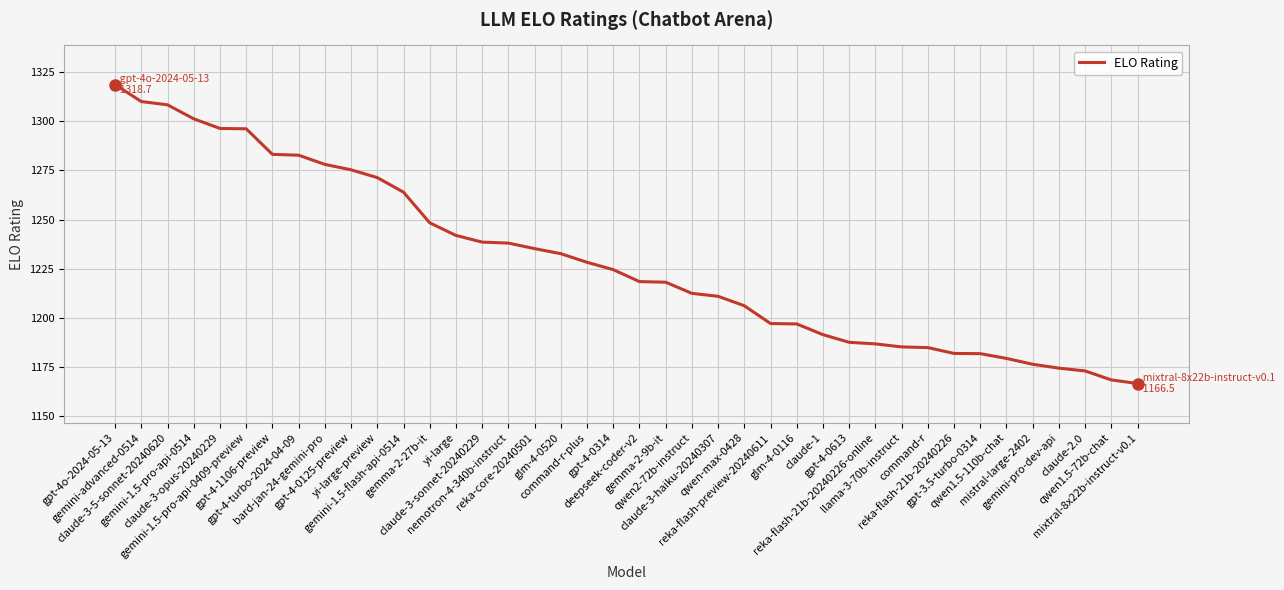

The value at gemini-1.5-pro-api-0514 is 1928.4. True or false?

False